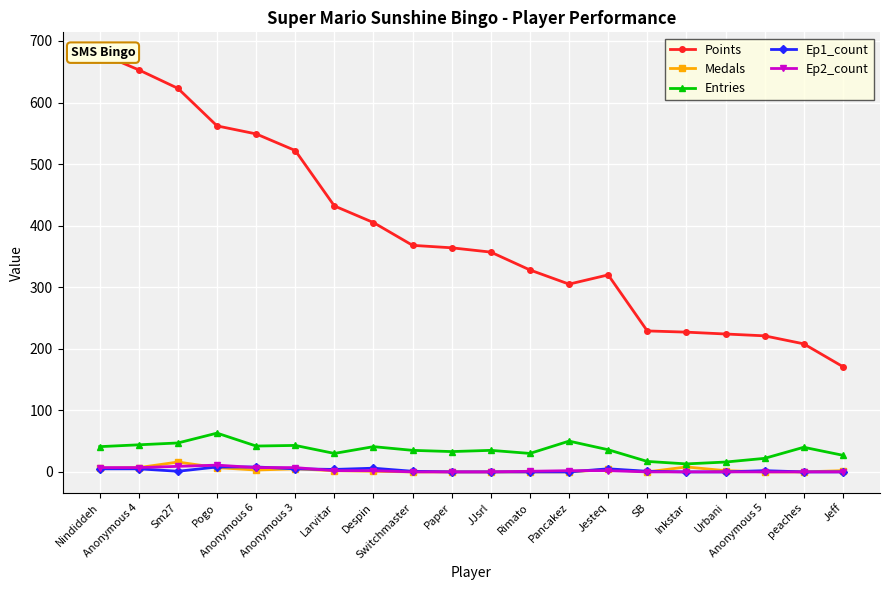

Where is Entries nearest to the value 38?

Jesteq